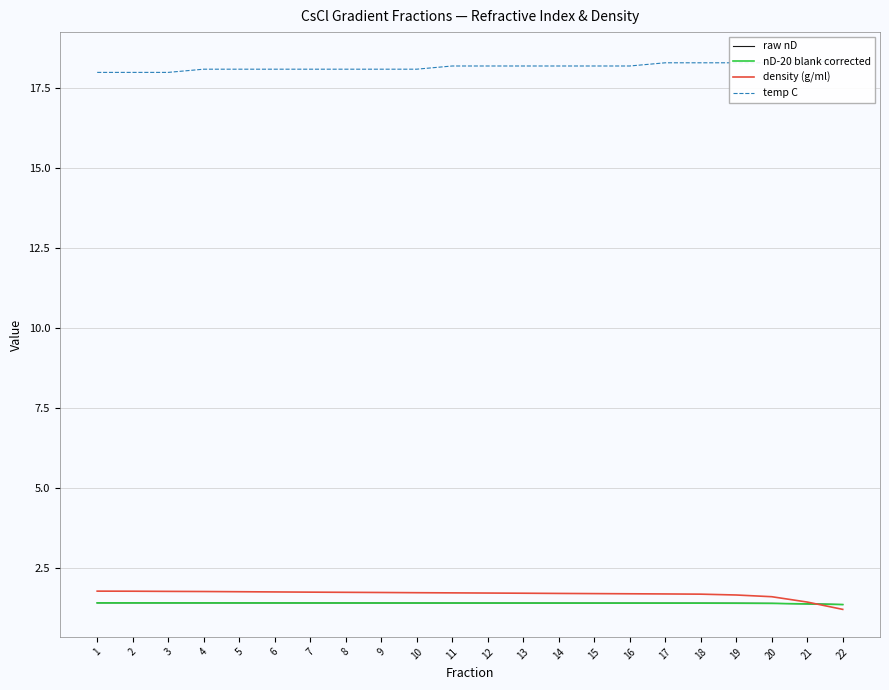

Is the value of density (g/ml) at 15 greater than the value of nD-20 blank corrected at 4?

Yes